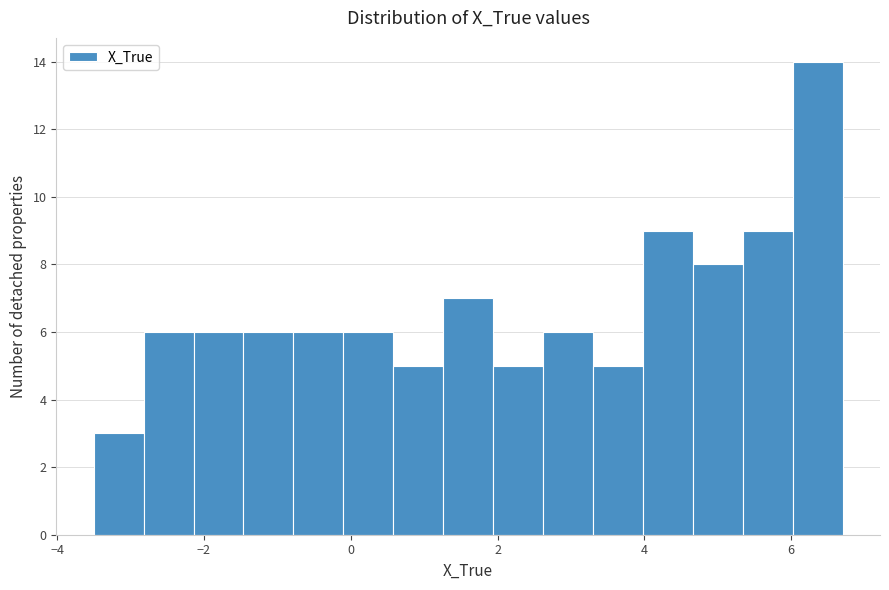

Read against the x-axis, roughly where is the centre of the tallest bar?

6.4